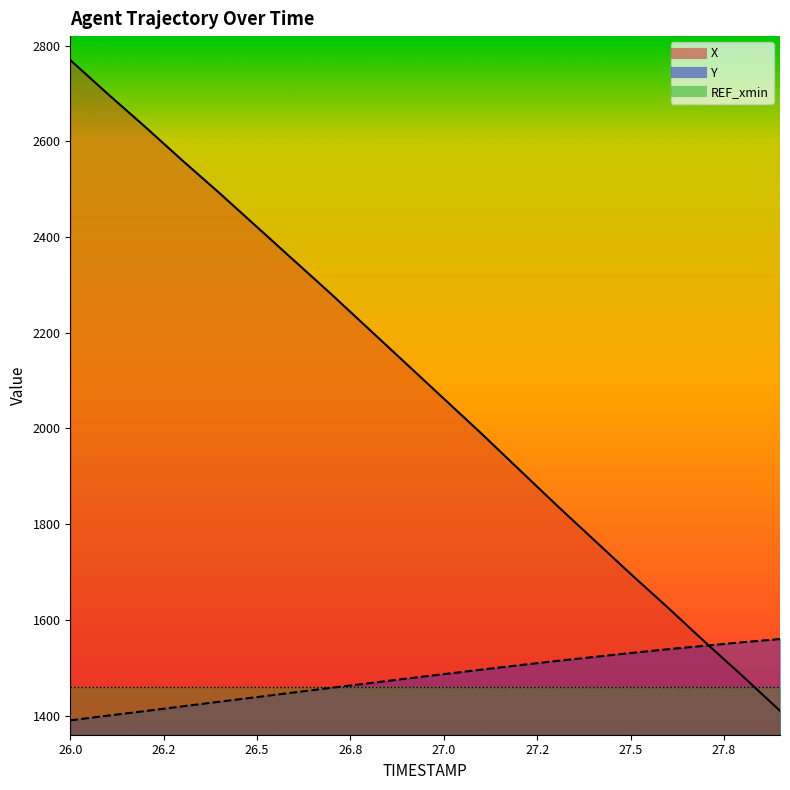

What is the total value across all series at 27.2?

3420.6